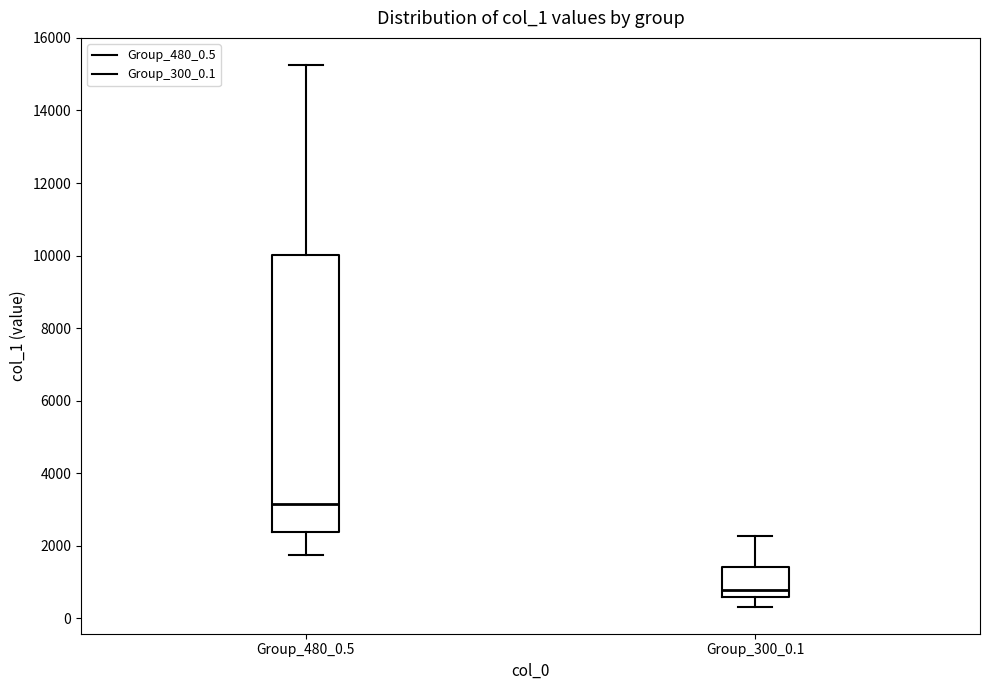

Comparing the boxes themselves (not the whiskers), which one is the tallest?

Group_480_0.5